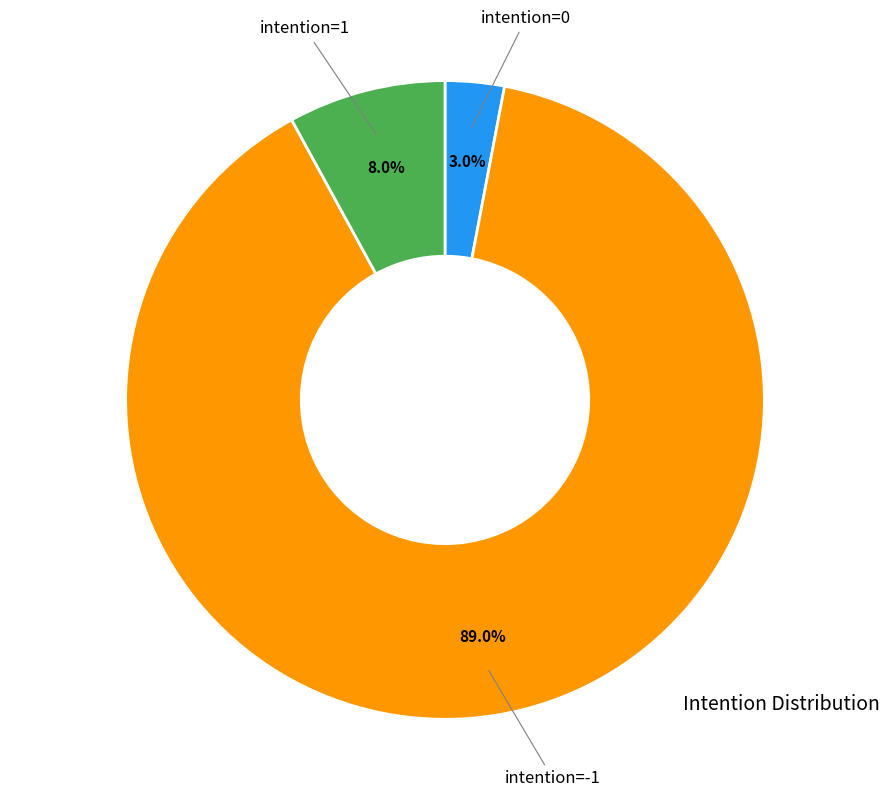

Rank the categories by value from highest to lowest.

intention=-1, intention=1, intention=0